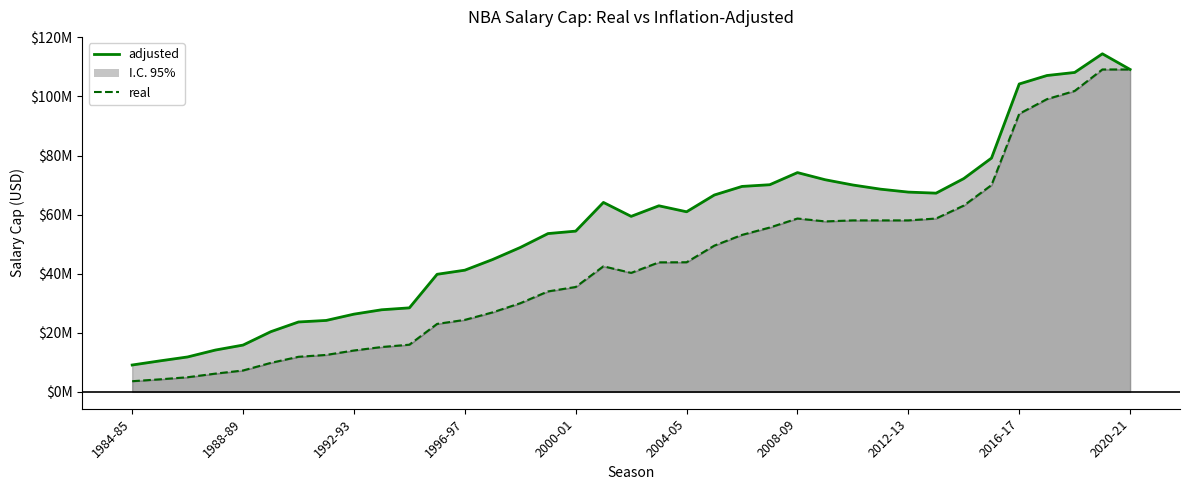

Rank the series by their average value, from highest to lowest.

adjusted line, real line